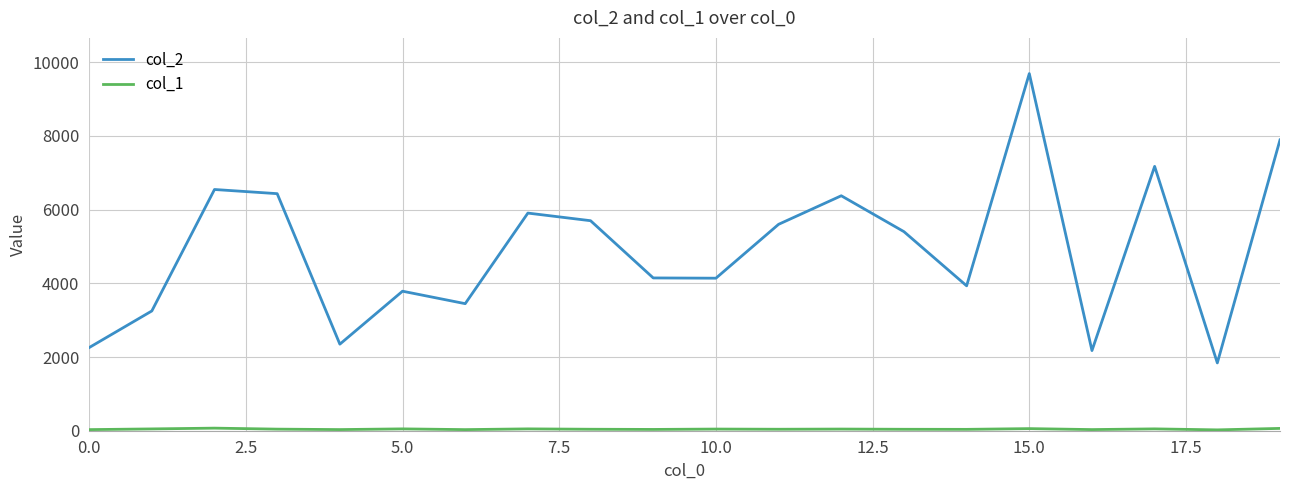

Which series has the widest spread of values?

col_2